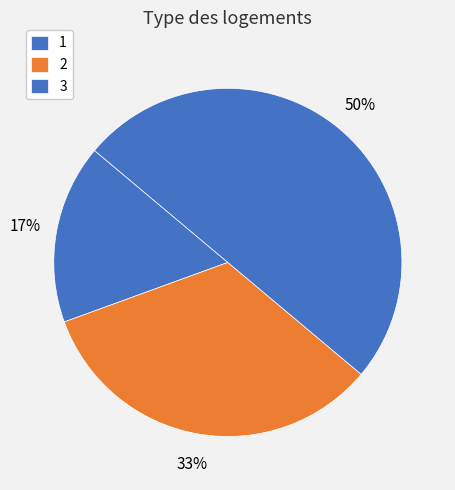

How many slices are in this pie chart?

3